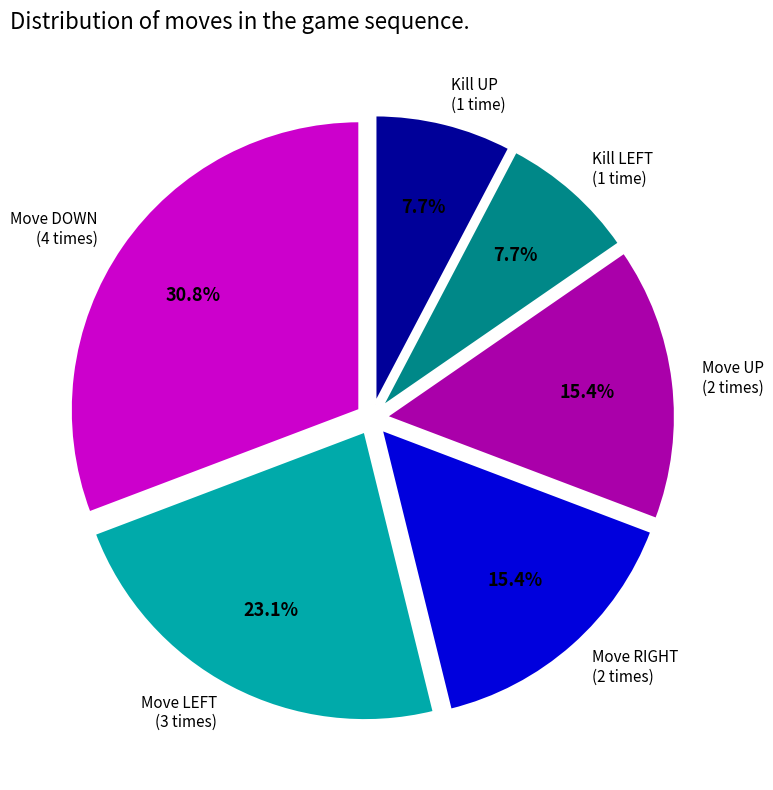

Which slice is the largest?

Move DOWN